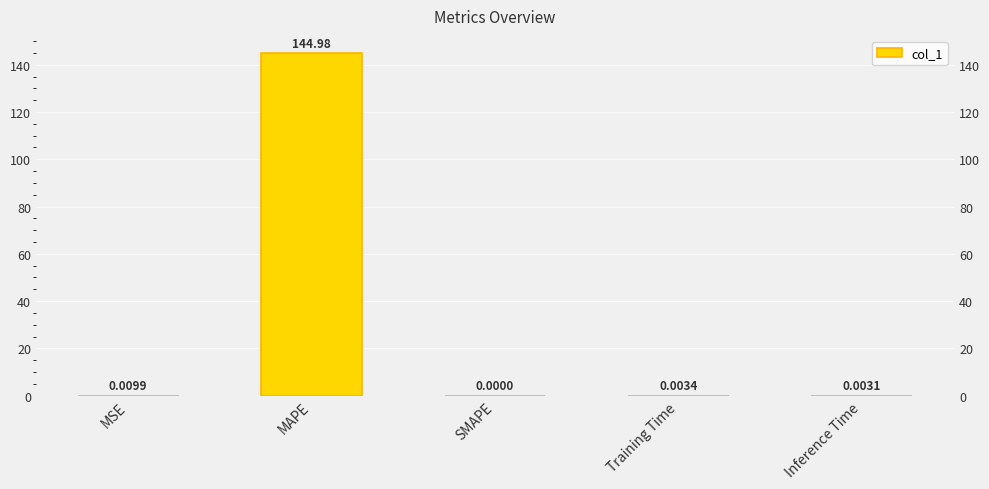

Rank the categories by value from lowest to highest.

SMAPE, Inference Time, Training Time, MSE, MAPE